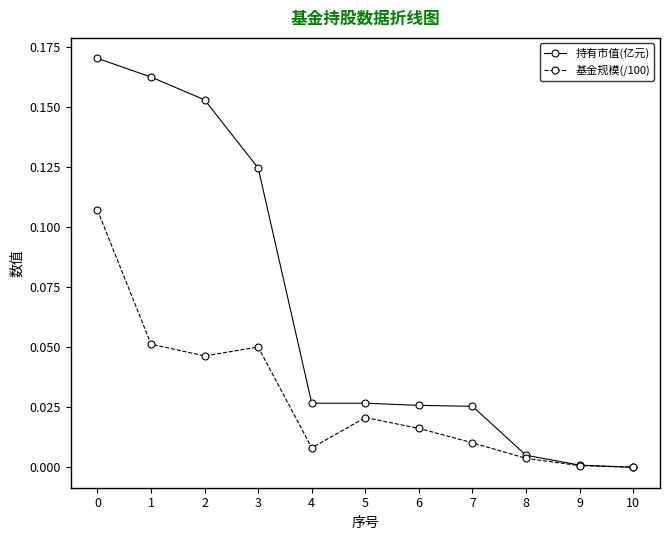

The 持有市值(亿元) series shows 0.0 at 7. True or false?

True